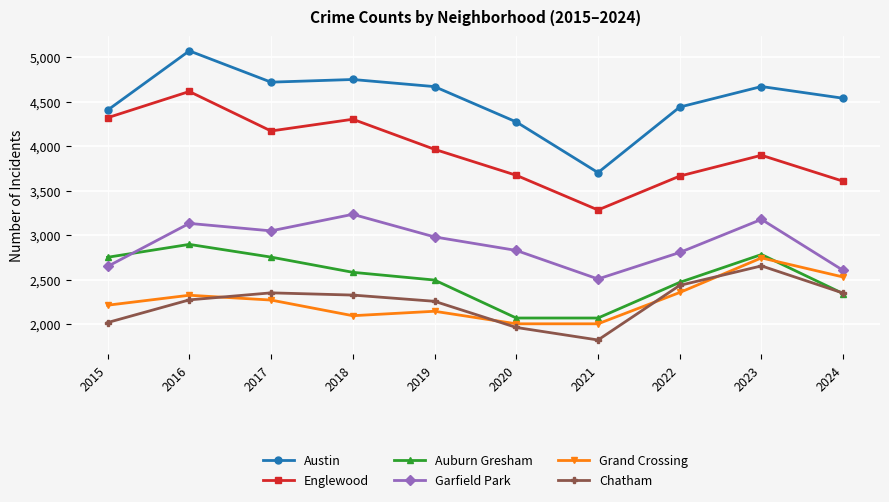

What is the difference between the highest and lowest values at 2022?

2085